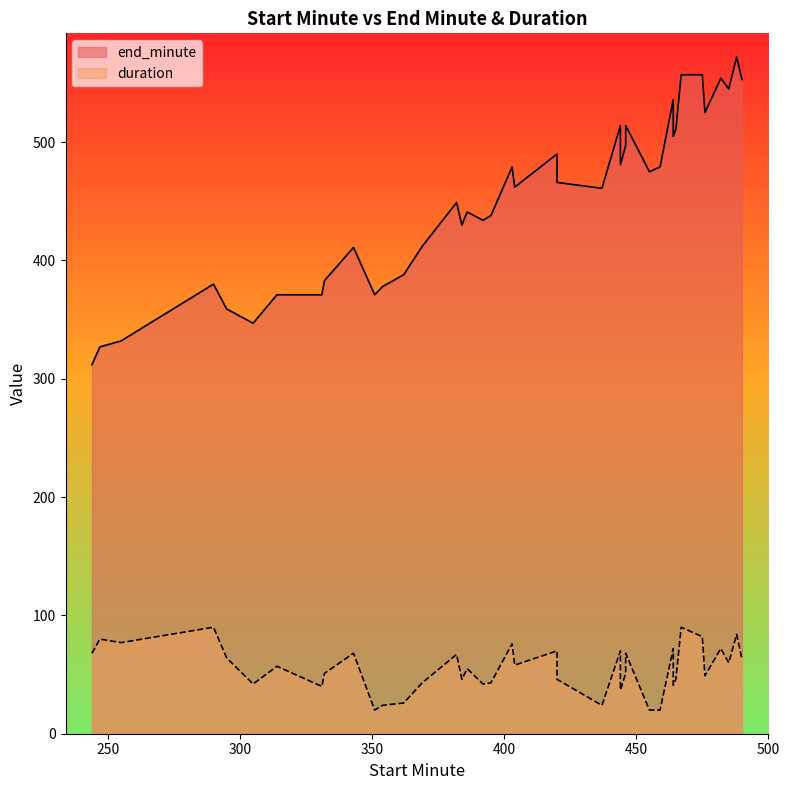

At which category is the sum across all series the highest?

488